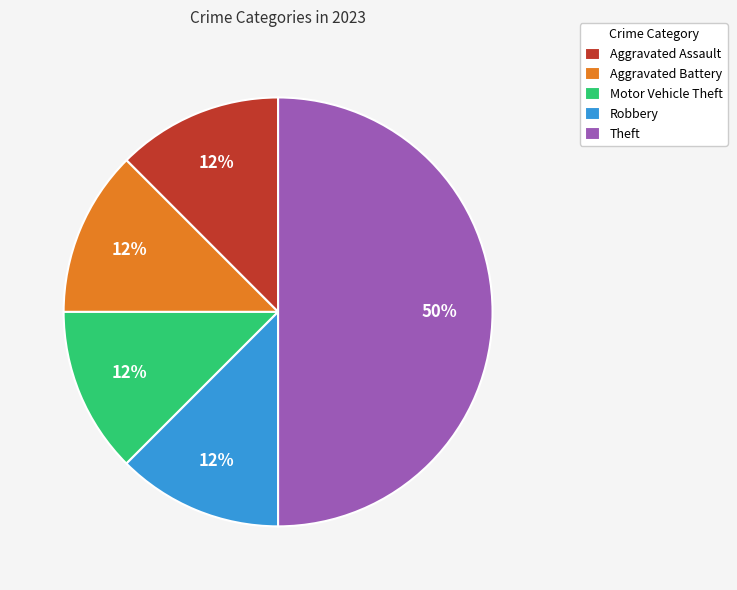

Approximately how many times larger is the value at Aggravated Assault compared to Aggravated Battery?

1.0